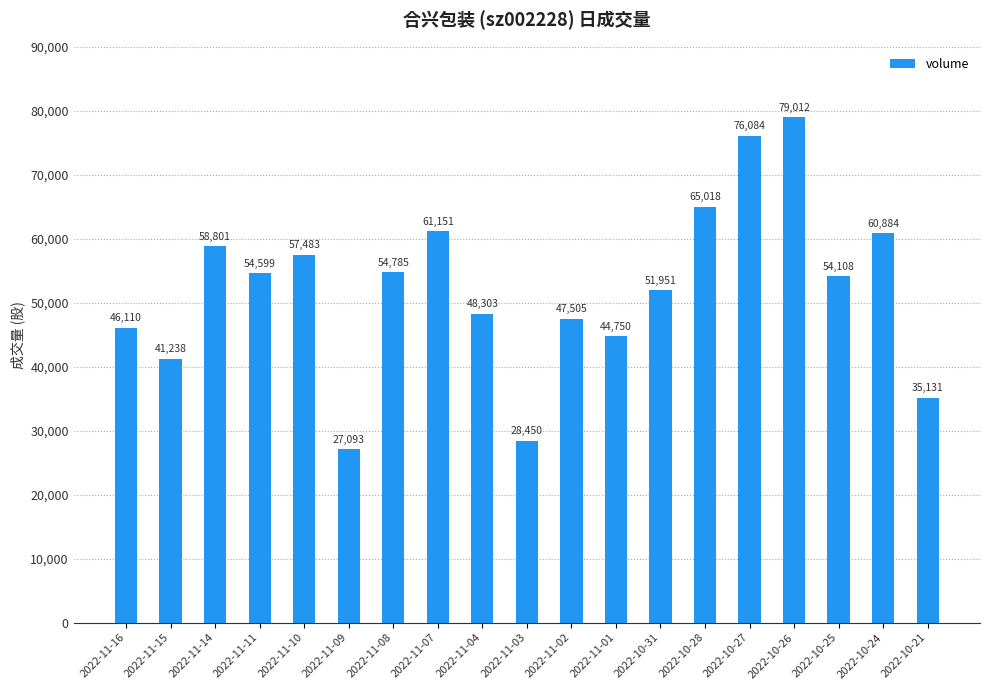

Reading right to left, list all the values displayed in this chart.

2022-10-21=35131	2022-10-24=60884	2022-10-25=54108	2022-10-26=79012	2022-10-27=76084	2022-10-28=65018	2022-10-31=51951	2022-11-01=44750	2022-11-02=47505	2022-11-03=28450	2022-11-04=48303	2022-11-07=61151	2022-11-08=54785	2022-11-09=27093	2022-11-10=57483	2022-11-11=54599	2022-11-14=58801	2022-11-15=41238	2022-11-16=46110